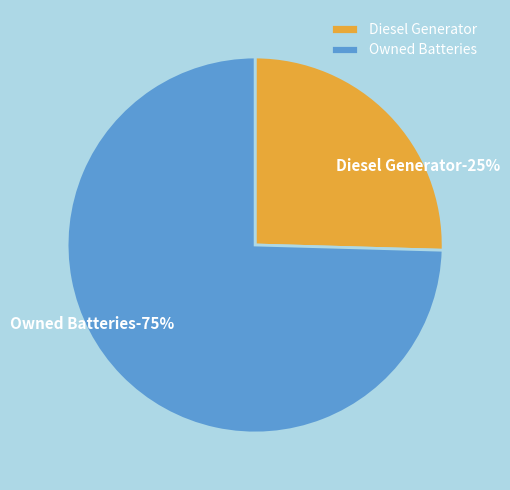

What is the largest slice in the pie chart?

Owned Batteries